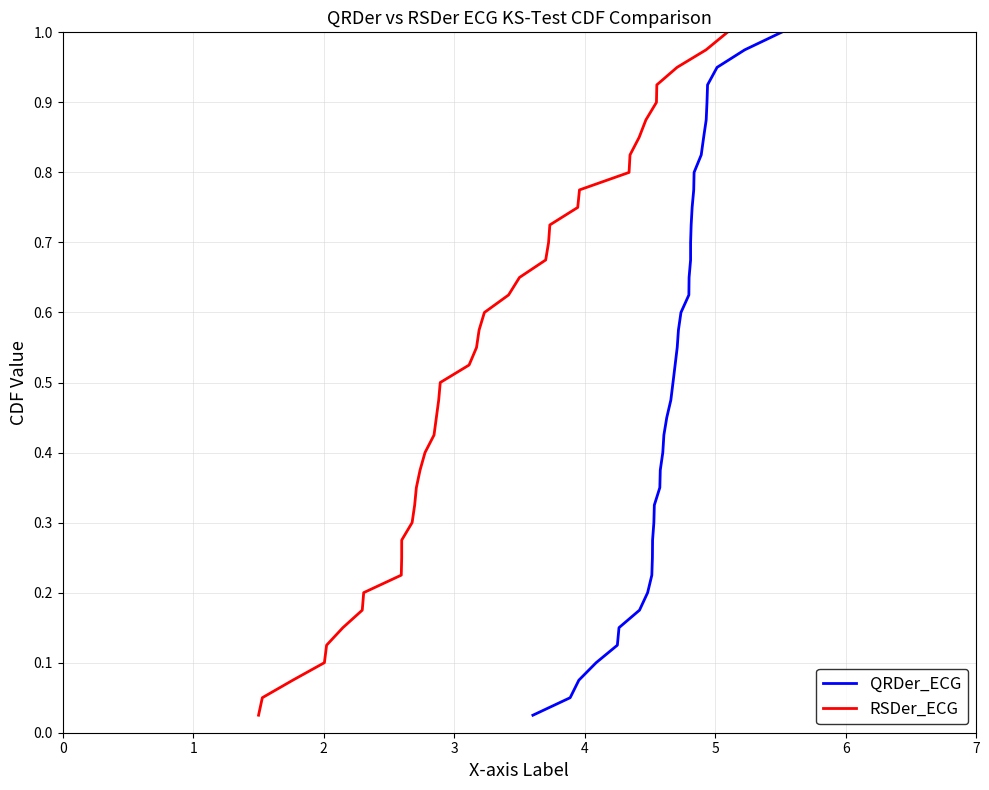

Reading left to right, extract all data points from this chart.

QRDer_ECG: 0.0	0.1	0.1	0.1	0.1	0.1	0.2	0.2	0.2	0.2	0.3	0.3	0.3	0.3	0.4	0.4	0.4	0.5	0.5	0.5	0.5	0.6	0.6	0.6	0.6	0.7	0.7	0.7	0.7	0.8	0.8	0.8	0.8	0.8	0.9	0.9	0.9	0.9	1.0	1.0
RSDer_ECG: 0.0	0.1	0.1	0.1	0.1	0.1	0.2	0.2	0.2	0.2	0.3	0.3	0.3	0.3	0.4	0.4	0.4	0.5	0.5	0.5	0.5	0.6	0.6	0.6	0.6	0.7	0.7	0.7	0.7	0.8	0.8	0.8	0.8	0.8	0.9	0.9	0.9	0.9	1.0	1.0